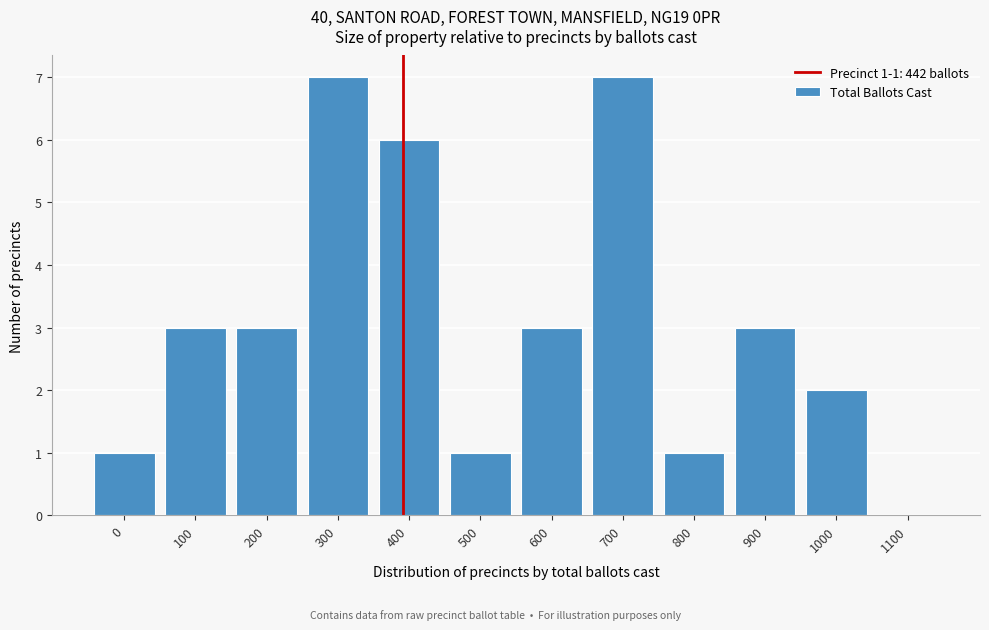

Reading left to right, transcribe all the data shown in this chart.

0=1	100=3	200=3	300=7	400=6	500=1	600=3	700=7	800=1	900=3	1000=2	1100=0